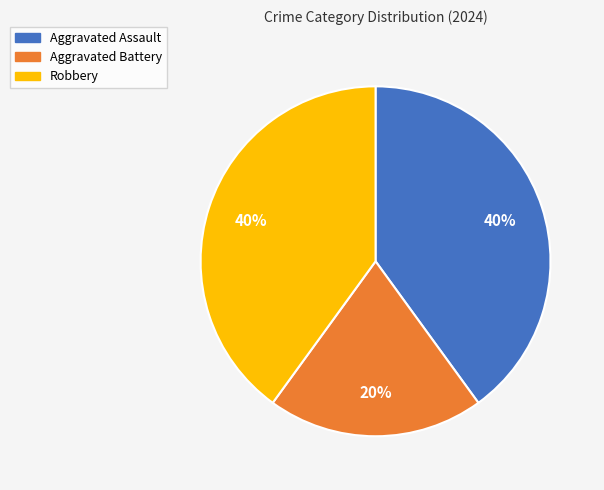

Does Aggravated Battery represent more than half of the total?

No